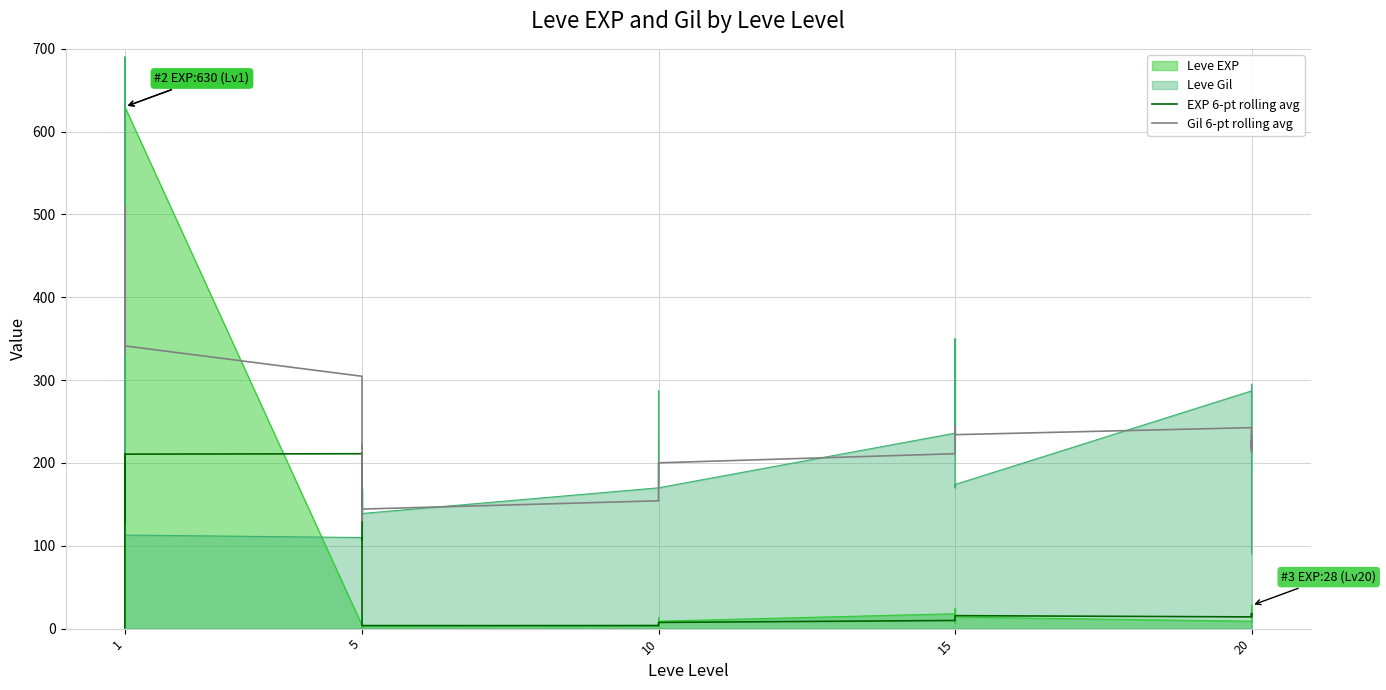

True or false: Gil 6-pt rolling avg has a value of 304.7 at 5.

True